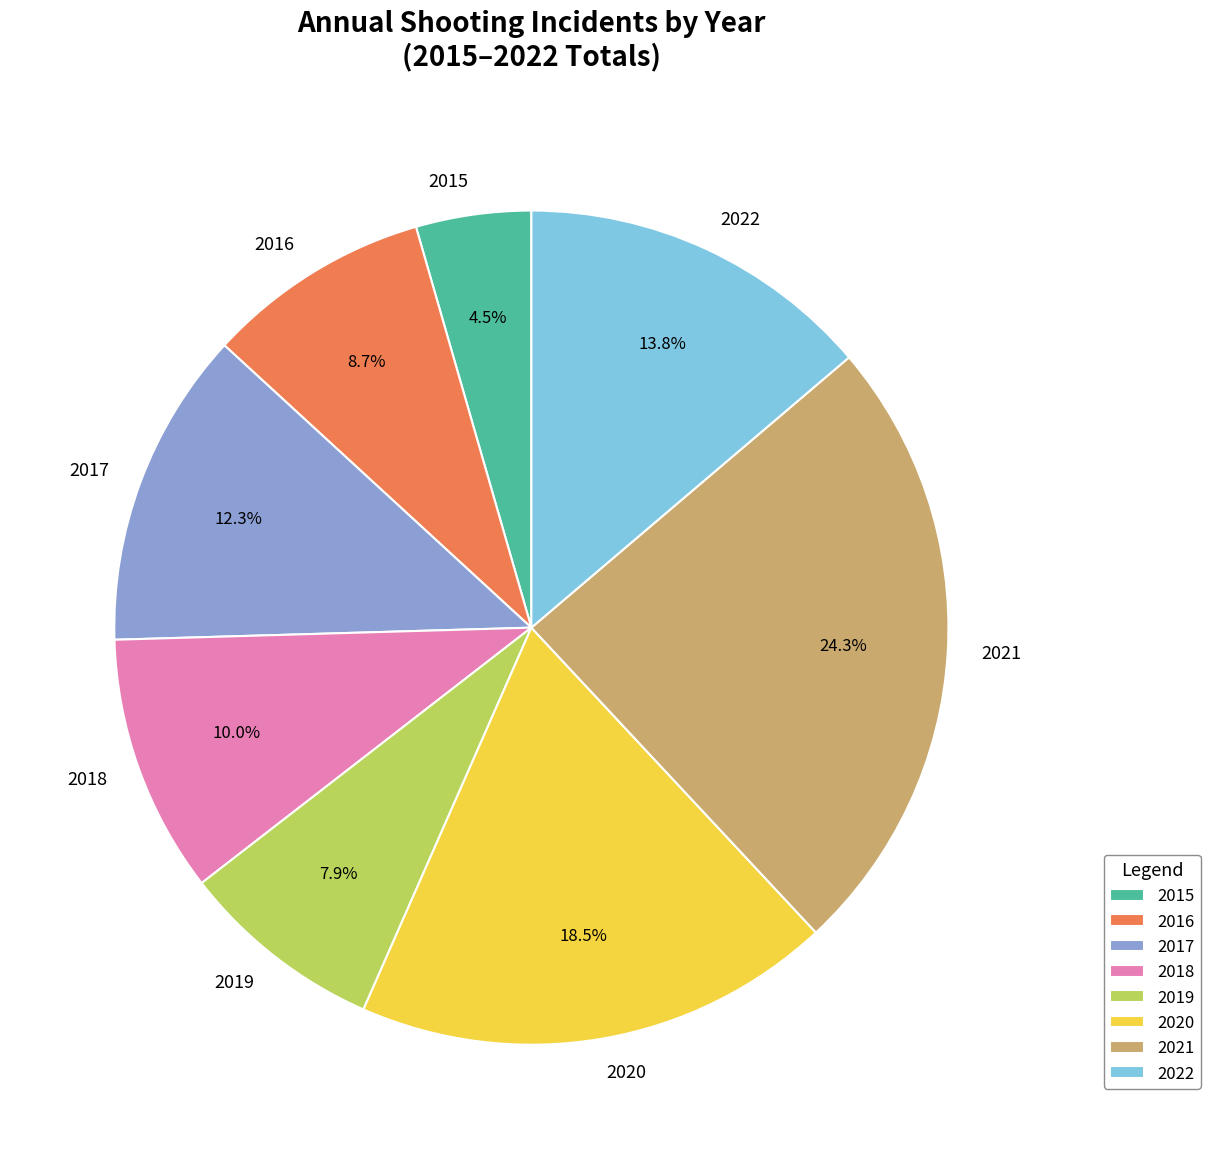

Is 2019 the majority of the pie?

No